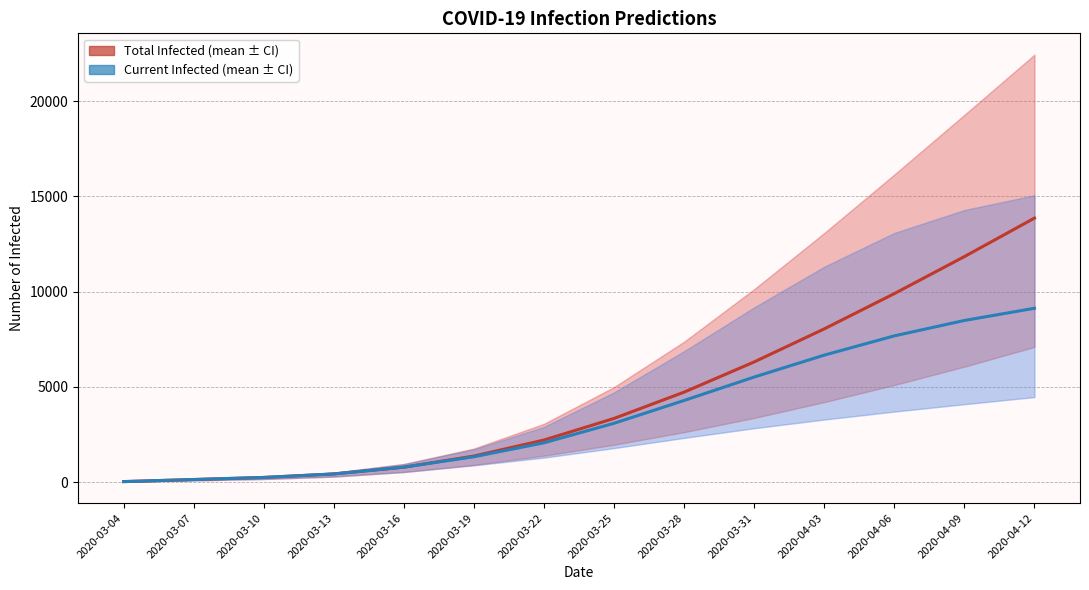

How many distinct data groups are displayed?

2